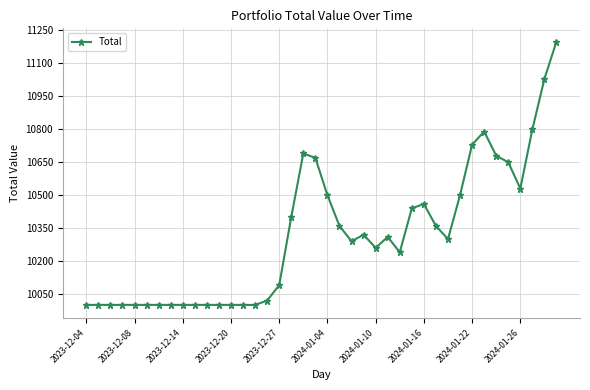

How many lines are shown in the chart?

1